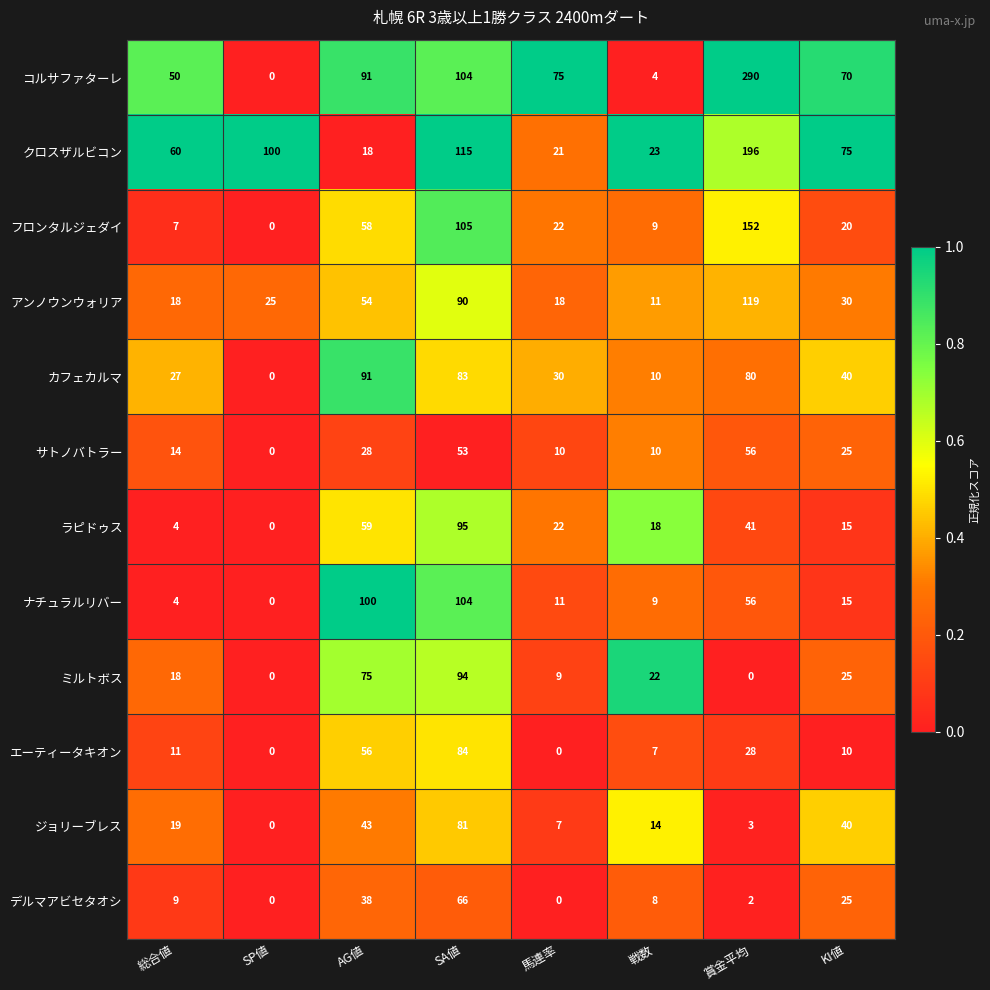

Is it true that ミルトボス equals 25 at KI値?

True